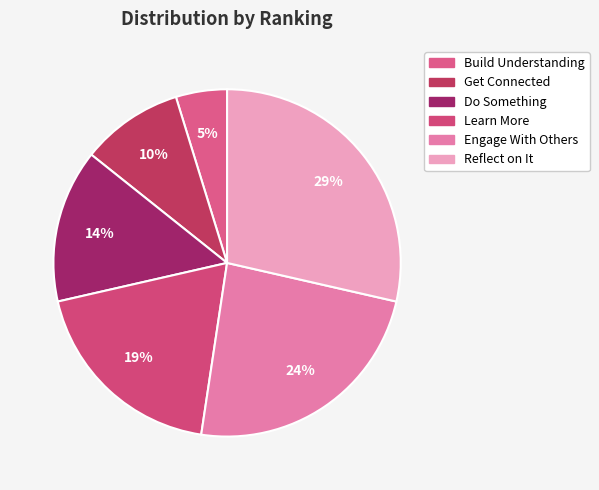

The Do Something slice represents 14% of the pie. True or false?

True